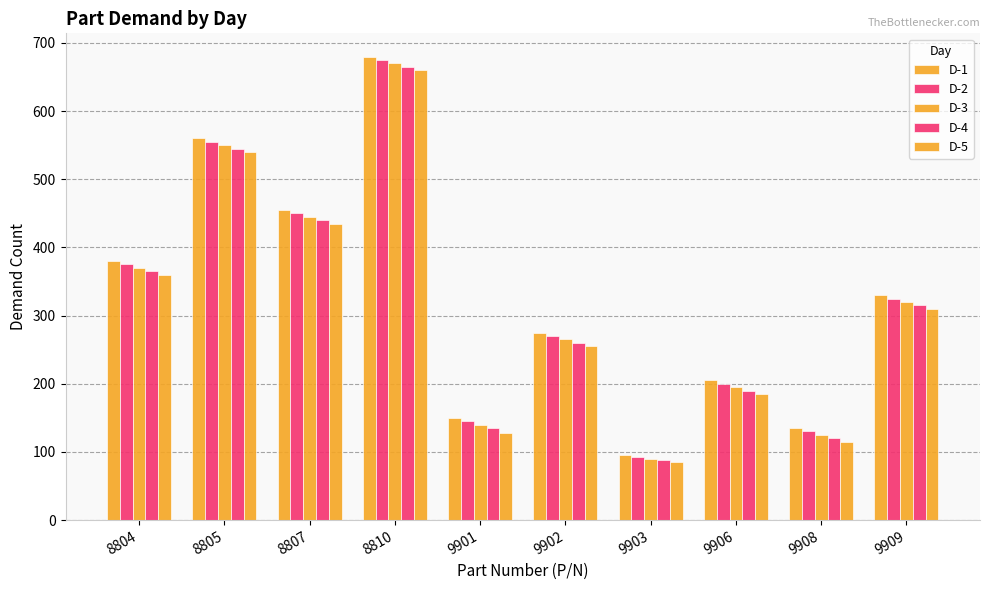

Which series has the largest total across all categories?

D-1